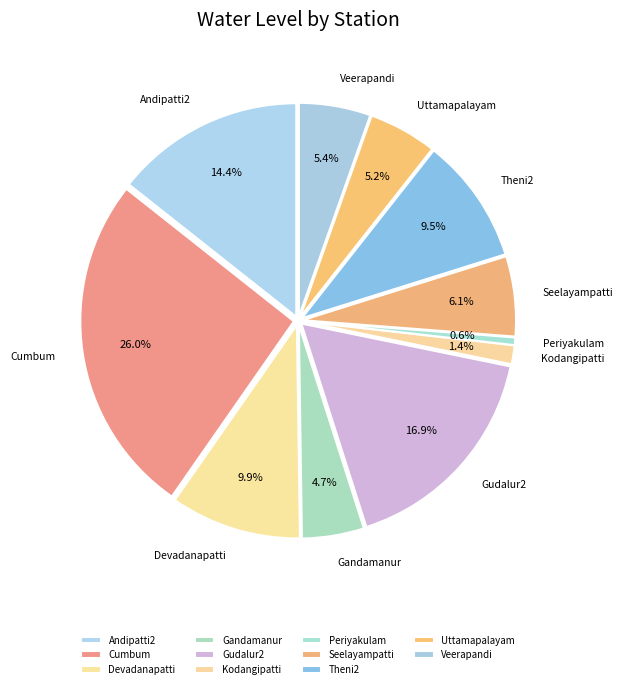

What is the largest slice in the pie chart?

Cumbum